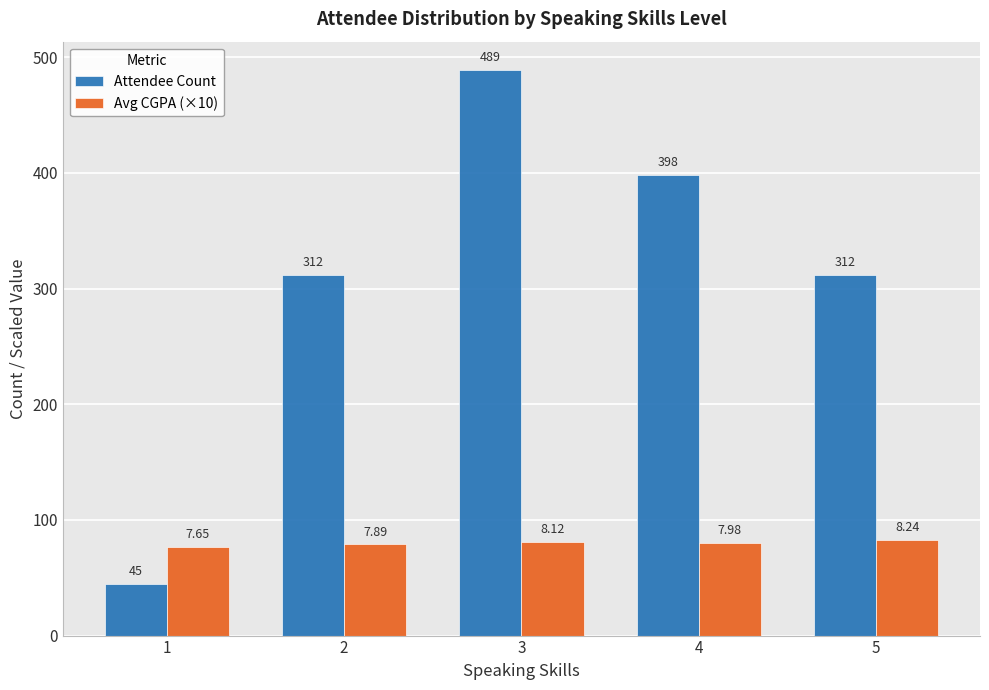

Which category has the highest value across all series?

3